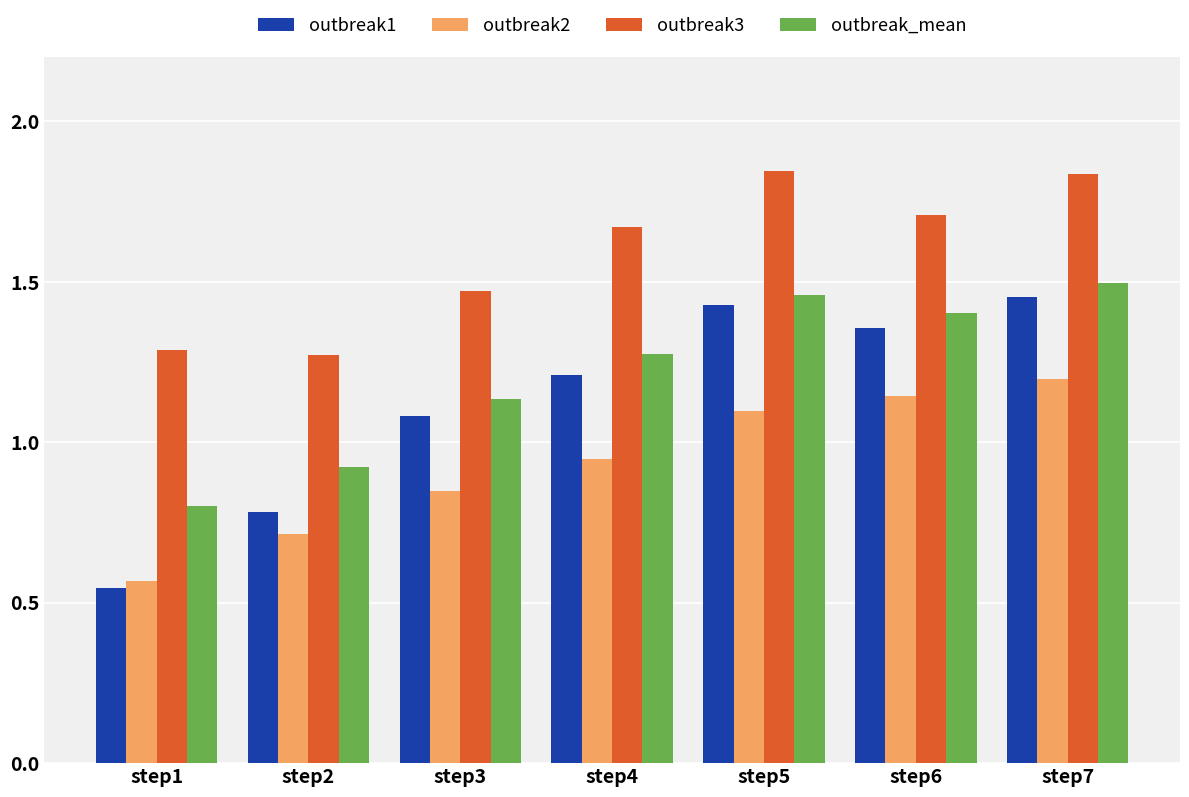

Is it true that outbreak3 equals 1.5 at step3?

True